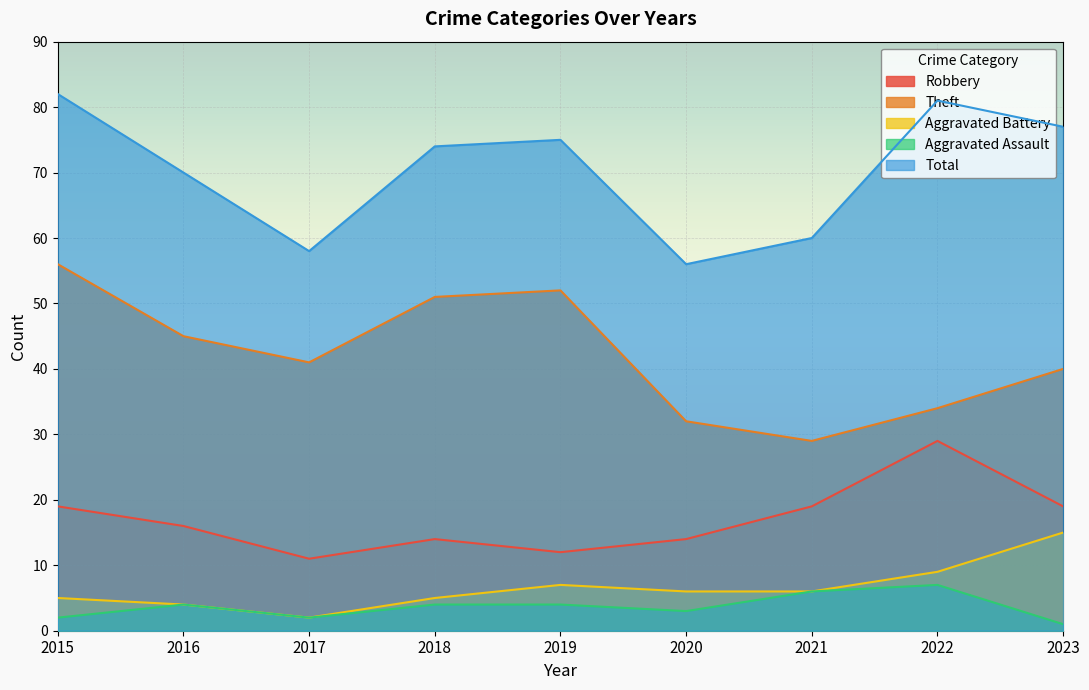

How many lines are shown in the chart?

5